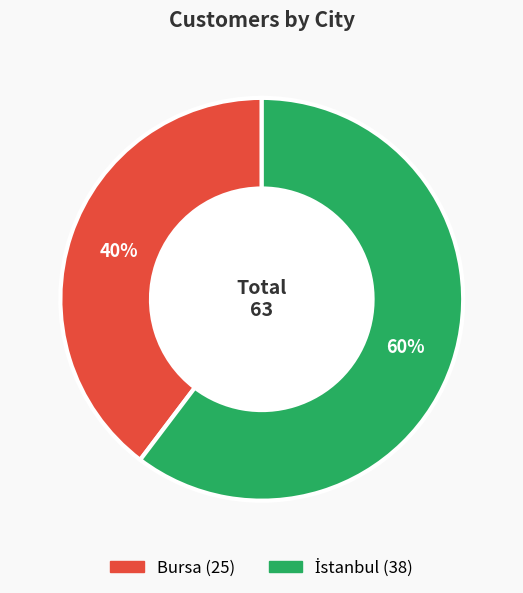

To the nearest percent, what percentage of the pie is Bursa?

40%